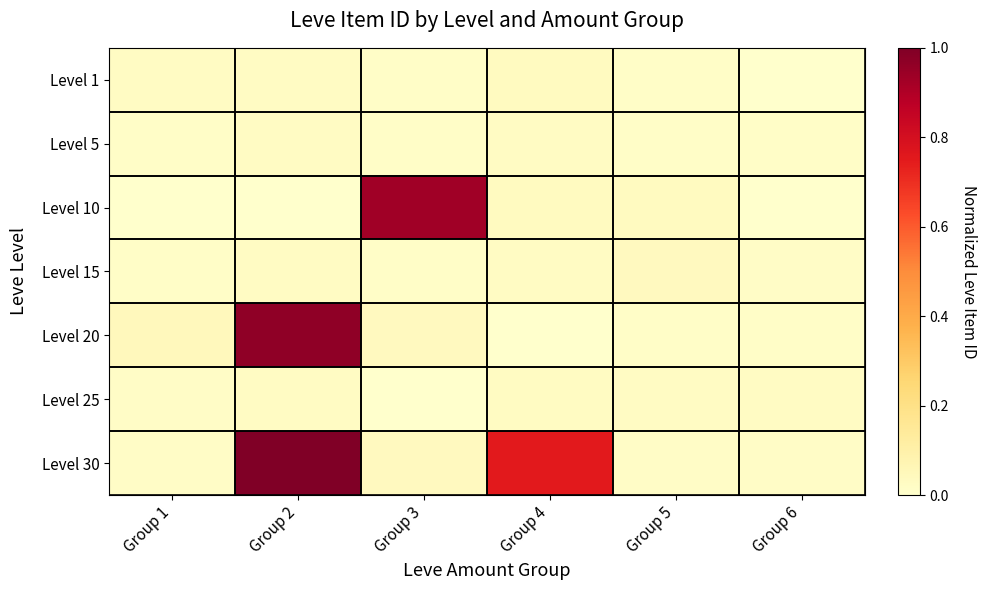

What is the difference between the highest and lowest values at Group 4?

0.8